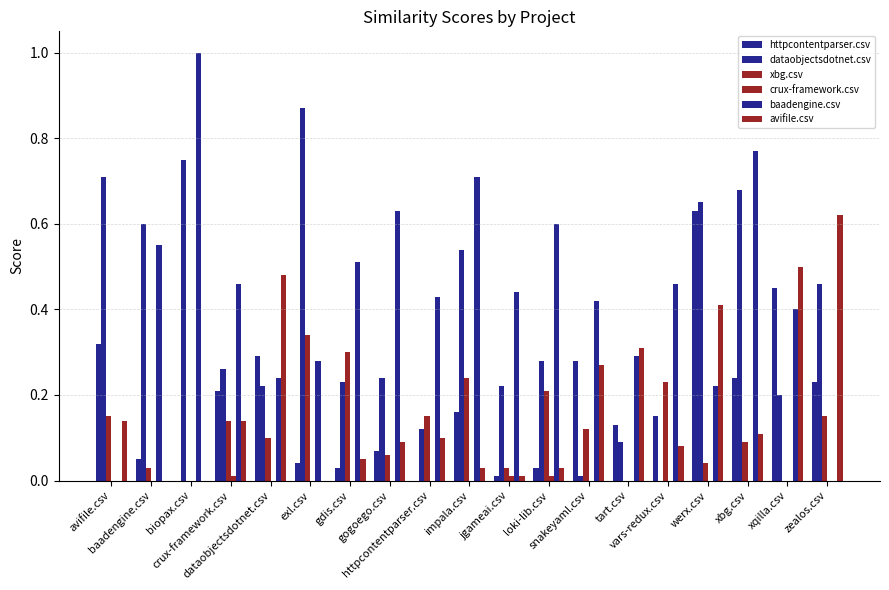

What position from the left is crux-framework.csv?

4